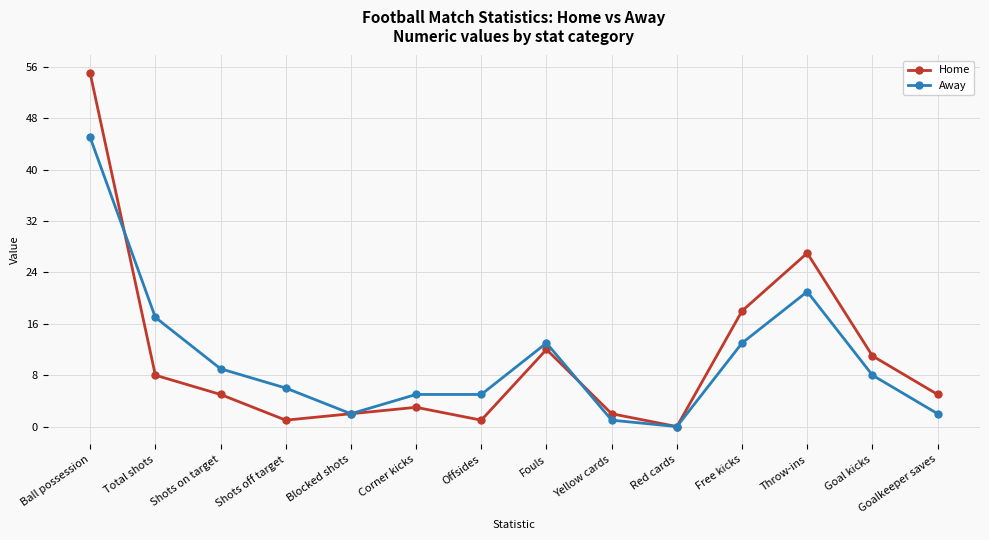

The value of Home at Goalkeeper saves is 5. True or false?

True